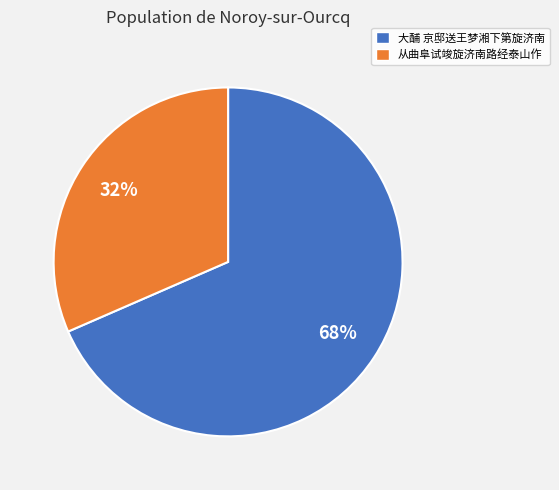

To the nearest percent, what is the combined percentage of 大酺 京邸送王梦湘下第旋济南 and 从曲阜试竣旋济南路经泰山作?

100%